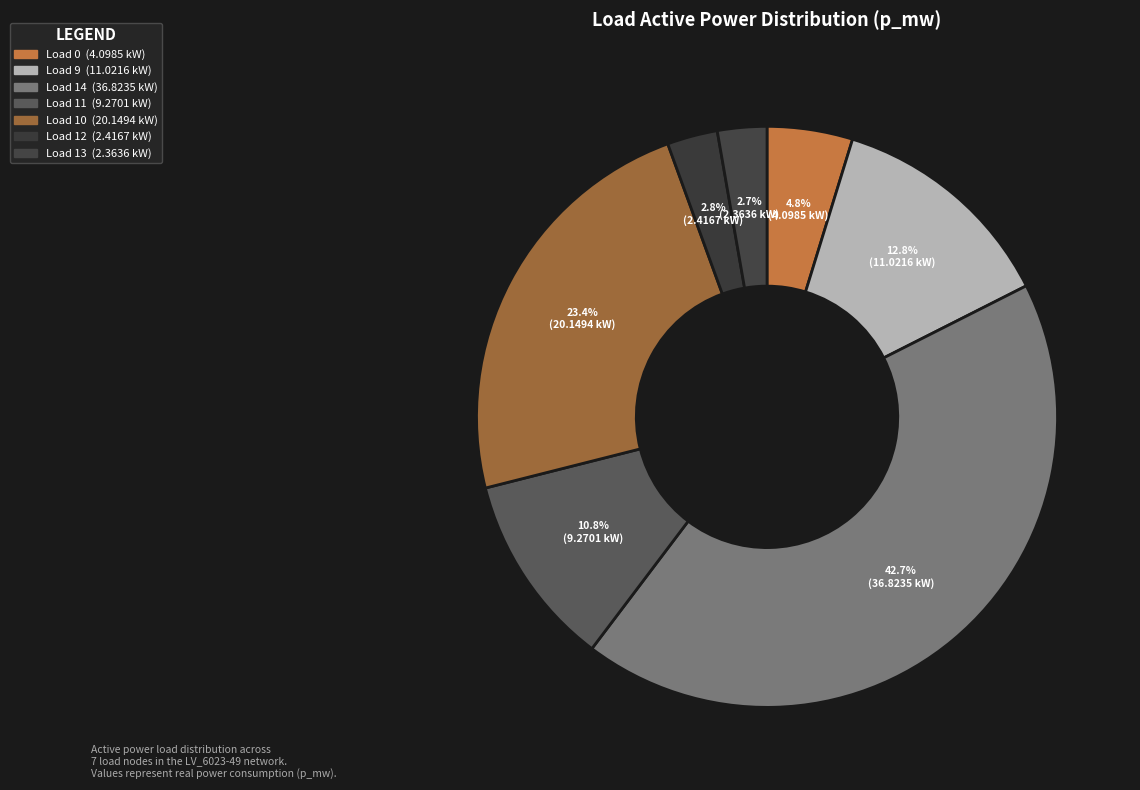

Which category has the biggest portion of the pie?

LV_6023-49_0_1_load_14